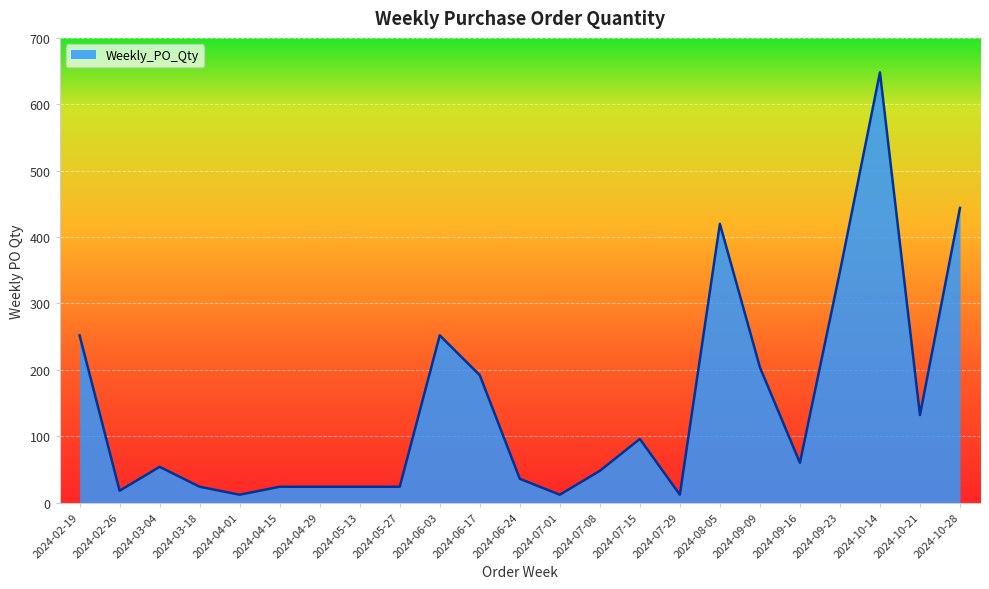

Reading right to left, extract all data points from this chart.

444	132	648	348	60	204	420	12	96	48	12	36	192	252	24	24	24	24	12	24	54	18	252